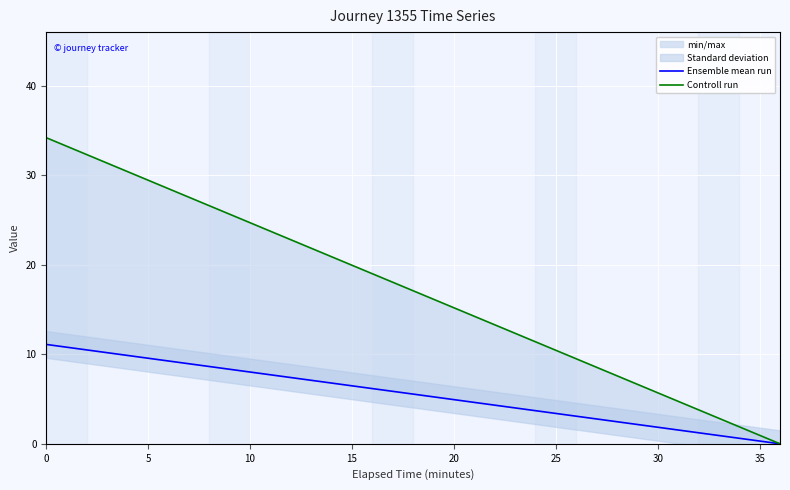

Which series changed the most between 5 and 10?

Controll run